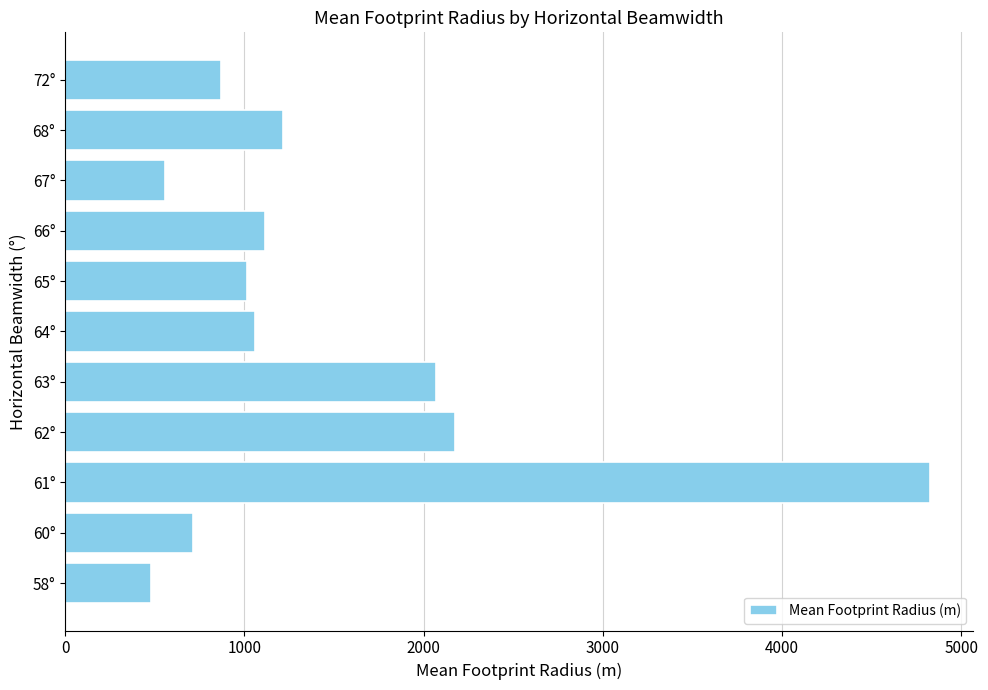

How many distinct data groups are displayed?

1